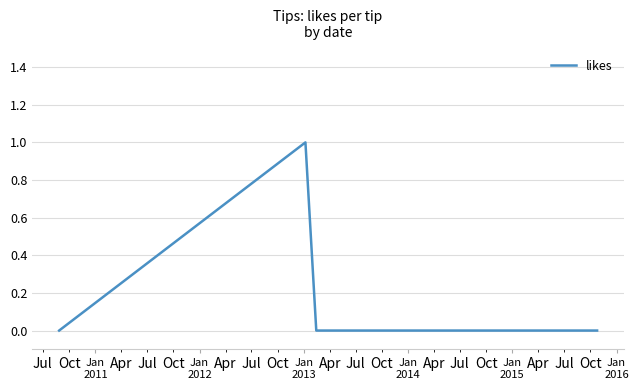

How many categories are shown in the chart?

9